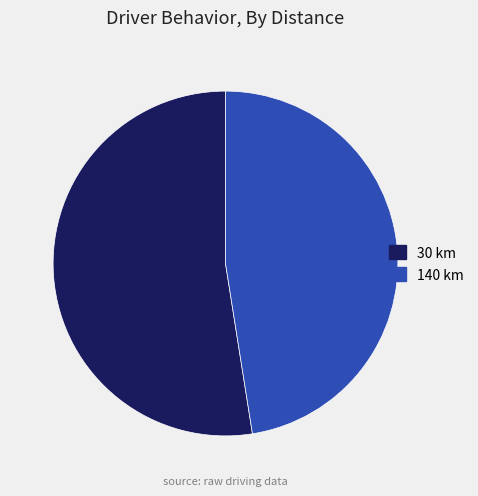

True or false: 30 accounts for 64% of the total.

False